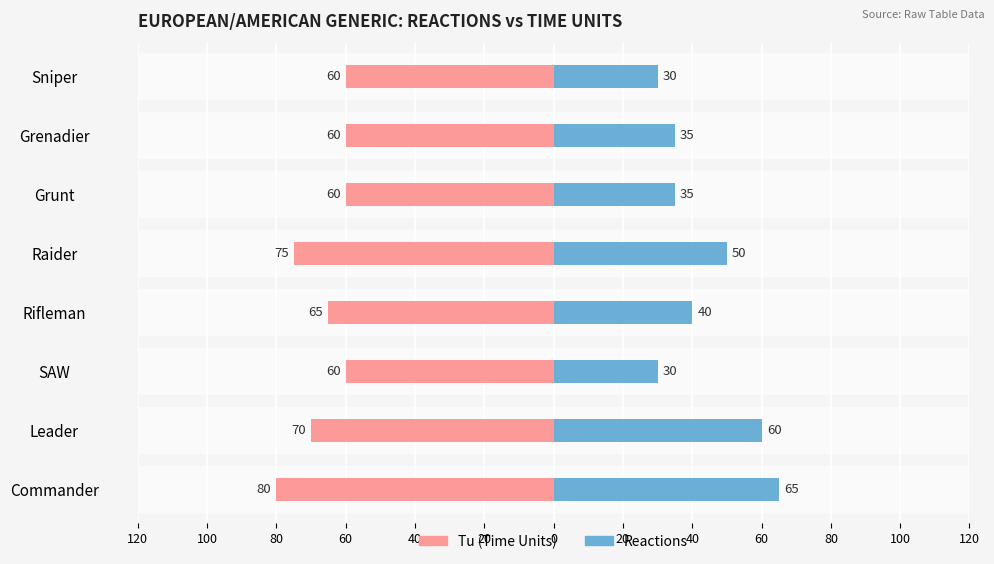

The value of Reactions at Grenadier is 49. True or false?

False